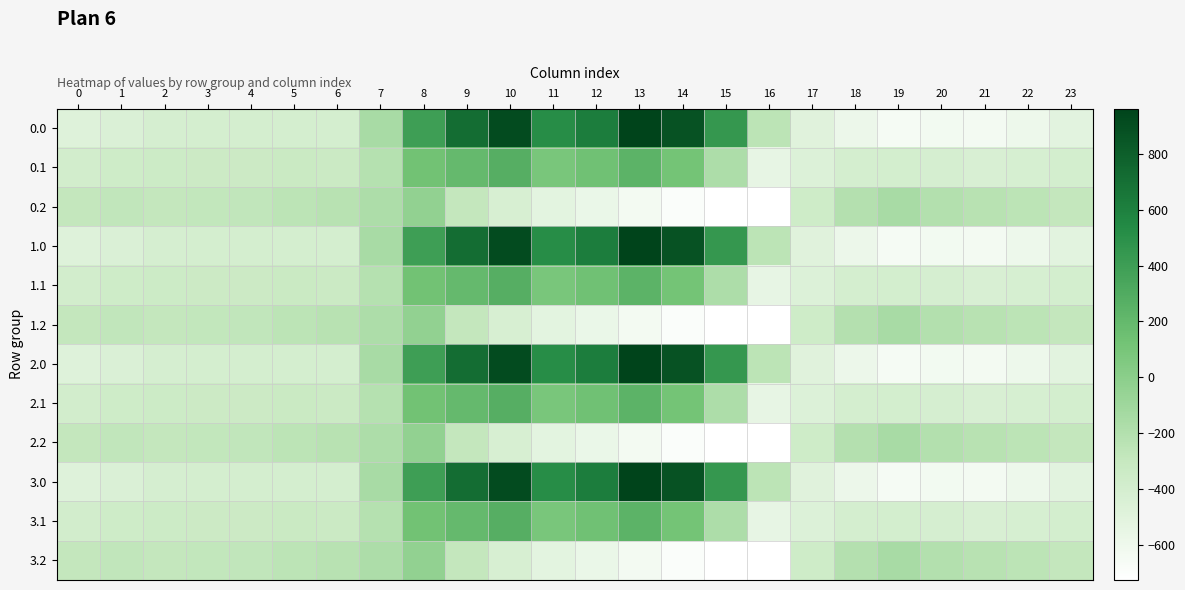

Between 16 and 15, which is larger?

15